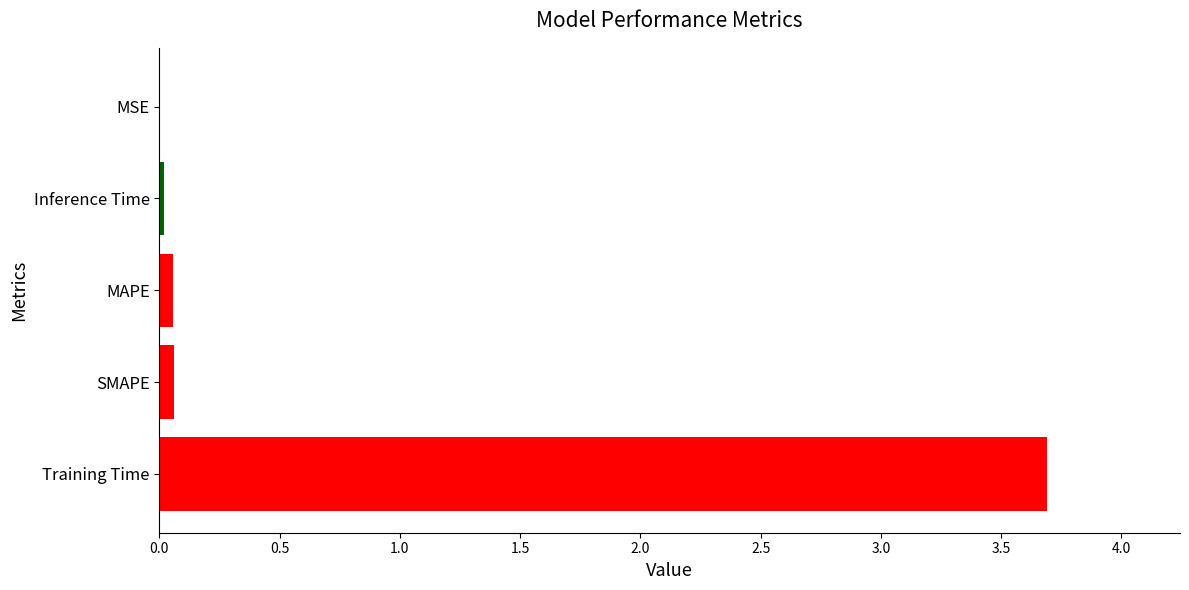

What is the sum of all values?

3.8